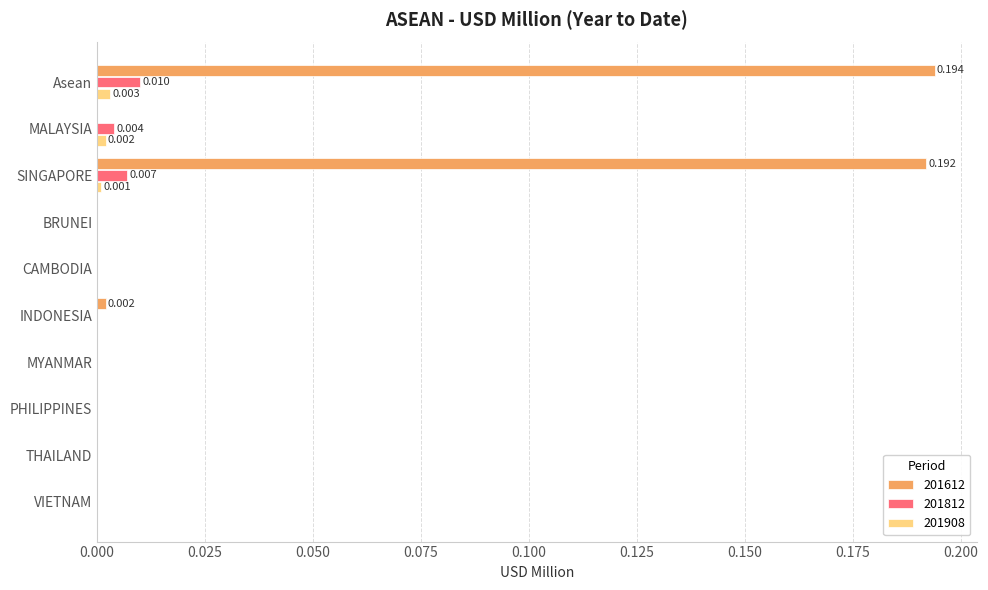

What is the approximate value of 201612 at SINGAPORE?

0.2